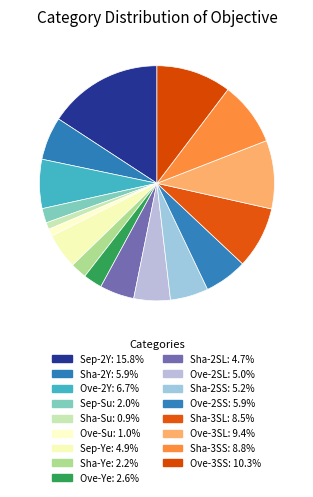

Is there any slice that represents more than half of the pie?

No